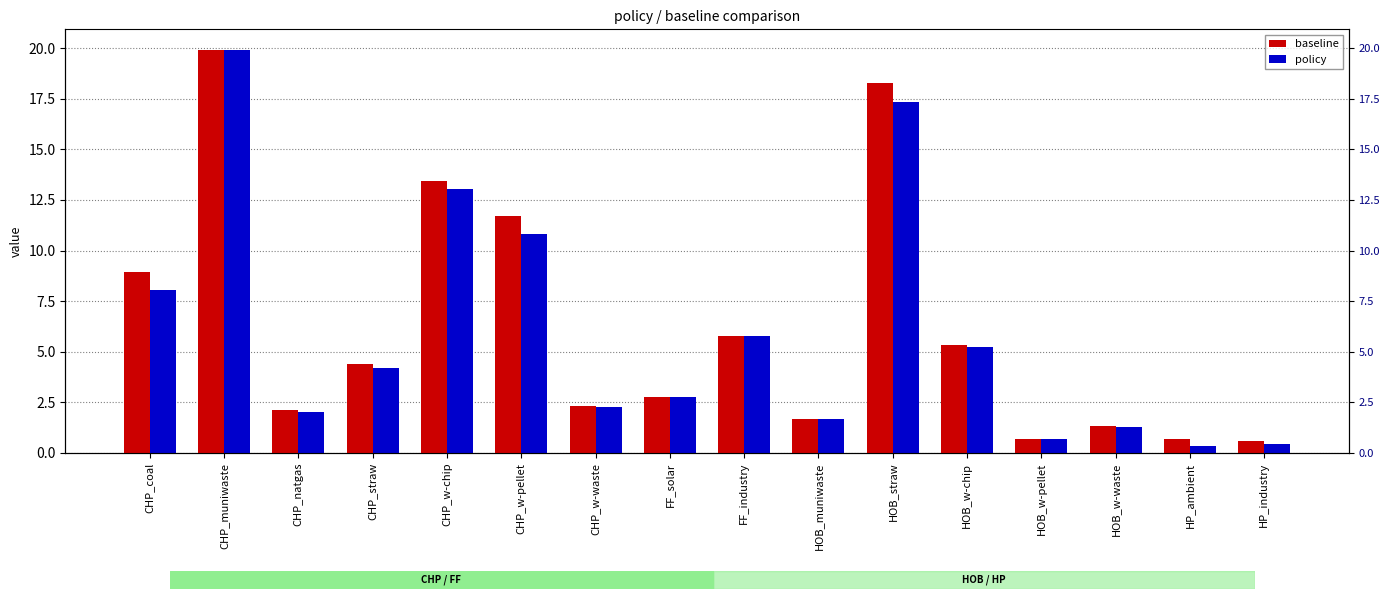

How many distinct data groups are displayed?

2